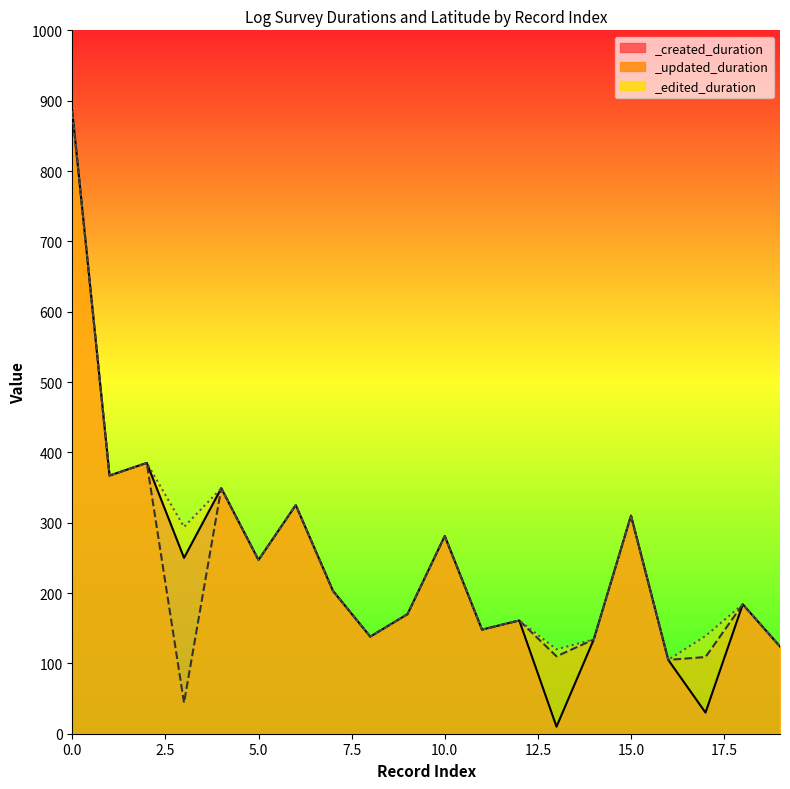

At 8, list the series in order from largest to smallest.

_created_duration, _updated_duration, _edited_duration